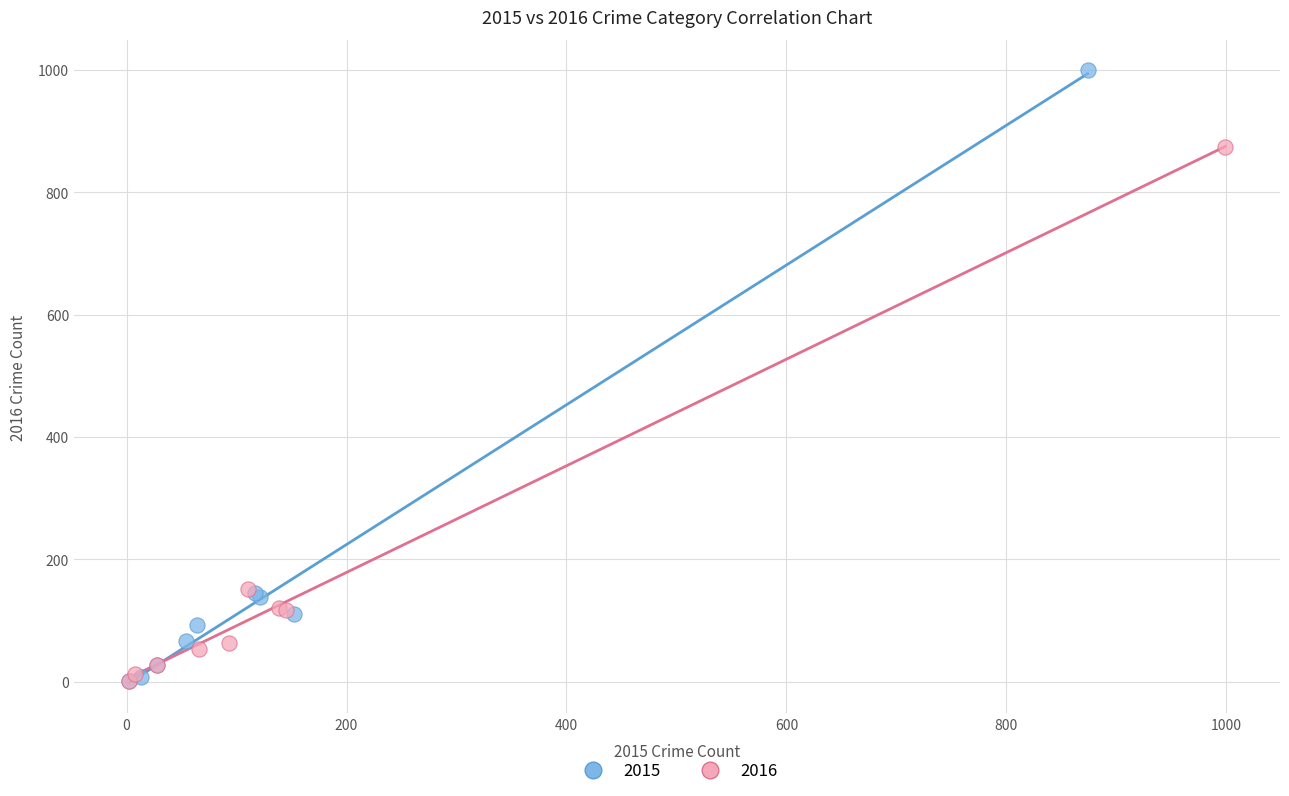

Which series reaches the maximum Y coordinate?

2015